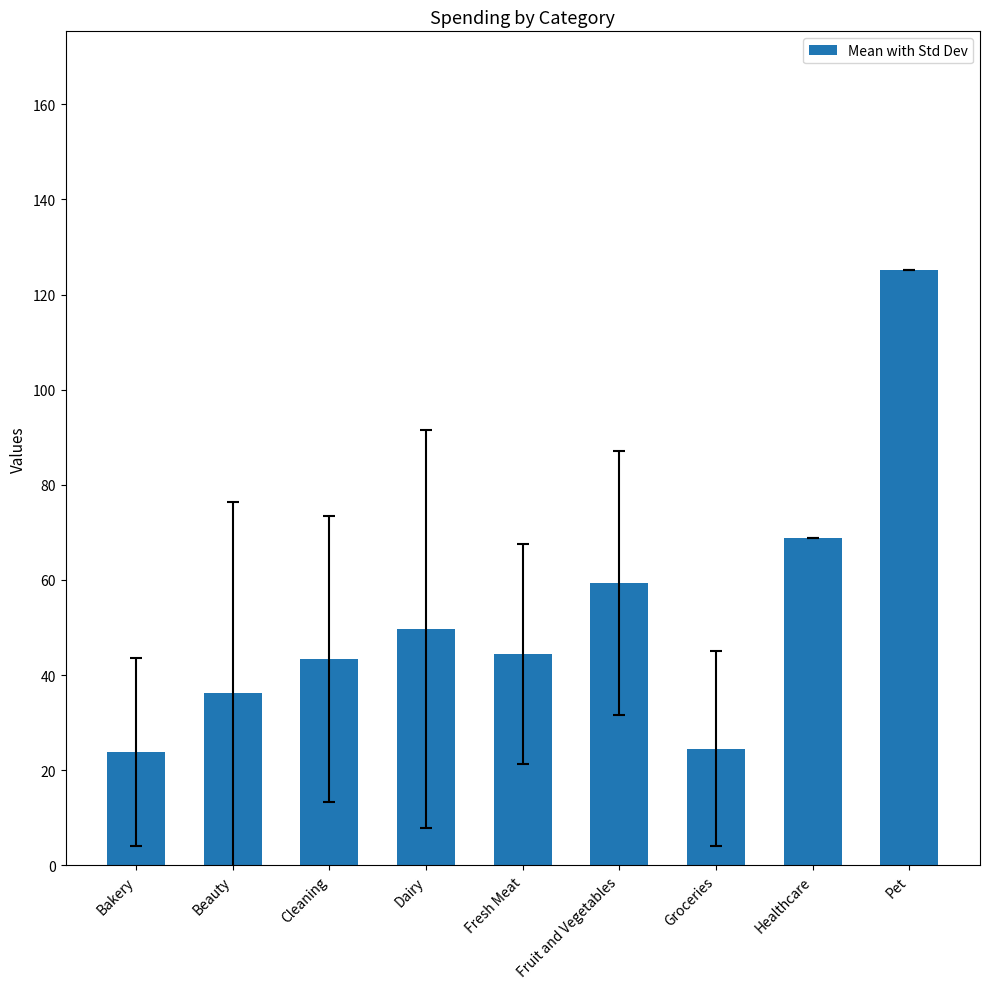

What is the label of the 6th bar from the left?

Fruit and Vegetables